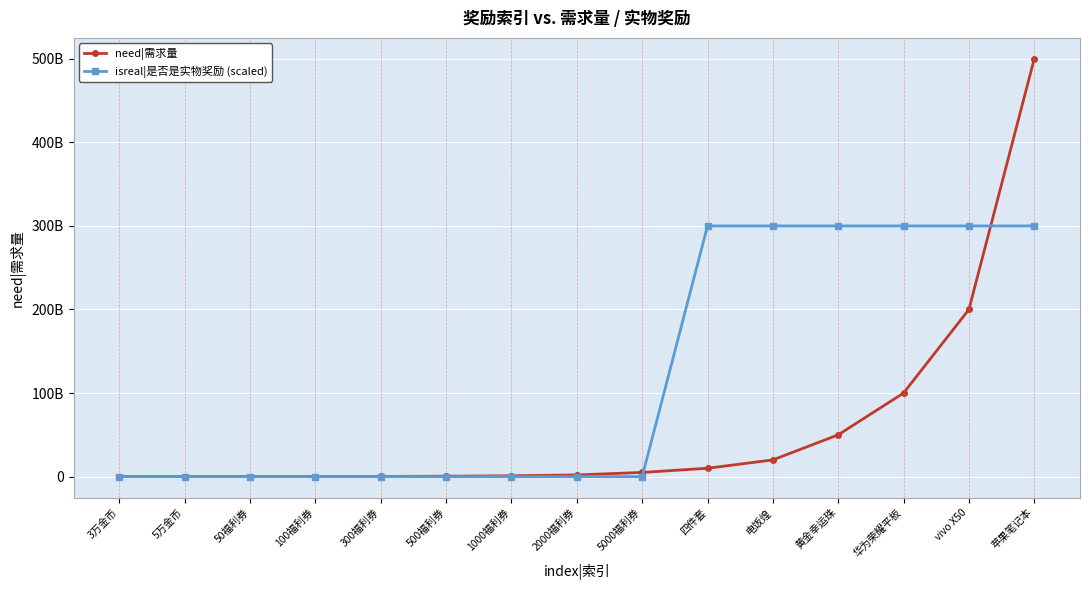

What are all the series names shown in the legend?

need|需求量, isreal|是否是实物奖励 (scaled)